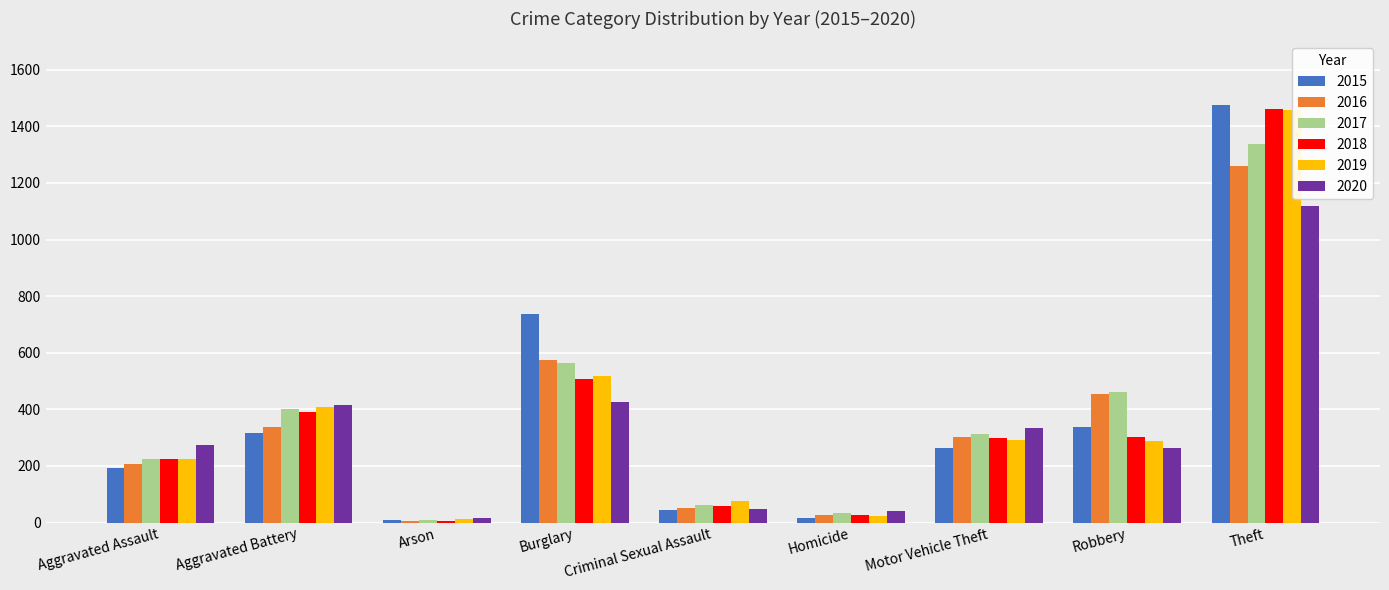

What is the value of the 2018 bar at the 3rd from the left?

7